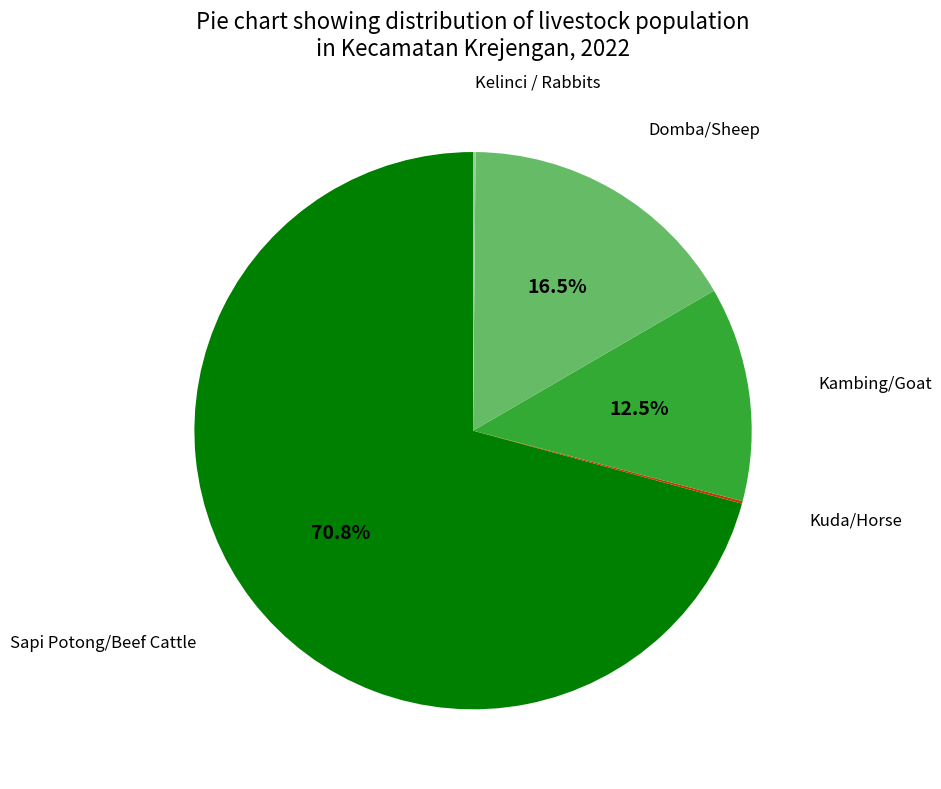

Does any single category account for the majority?

Yes